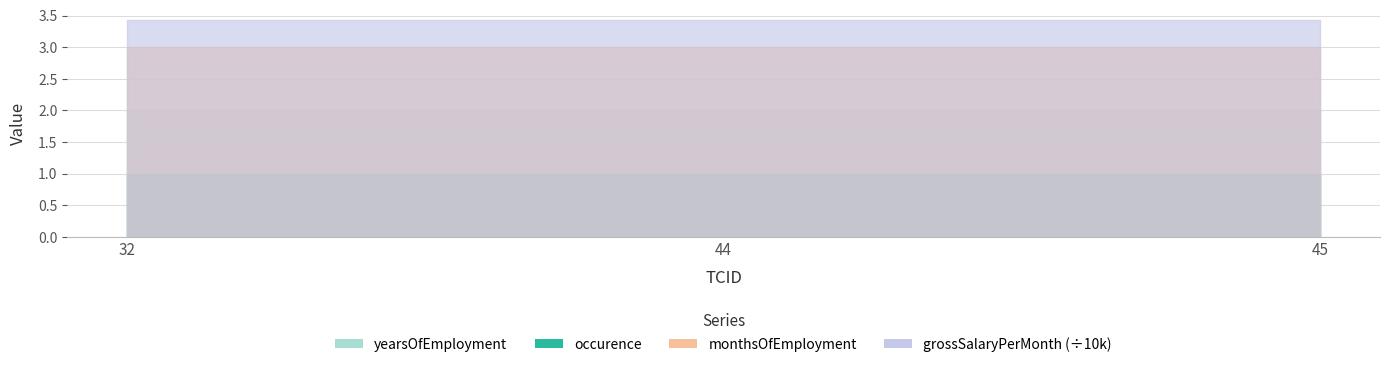

What are all the series names shown in the legend?

occurence, yearsOfEmployment, monthsOfEmployment, grossSalaryPerMonth